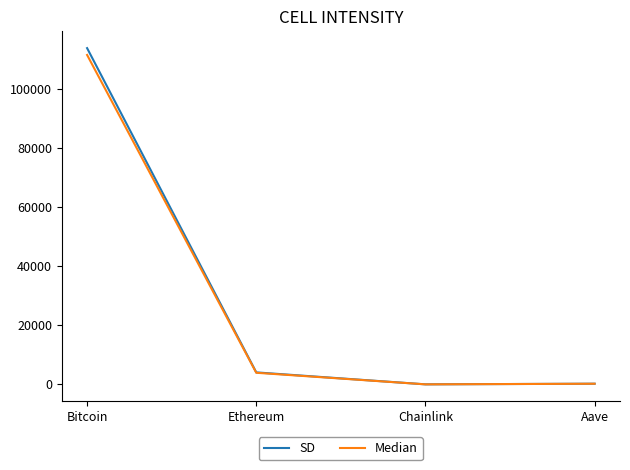

What is the difference between the highest and lowest values at Ethereum?

127.4